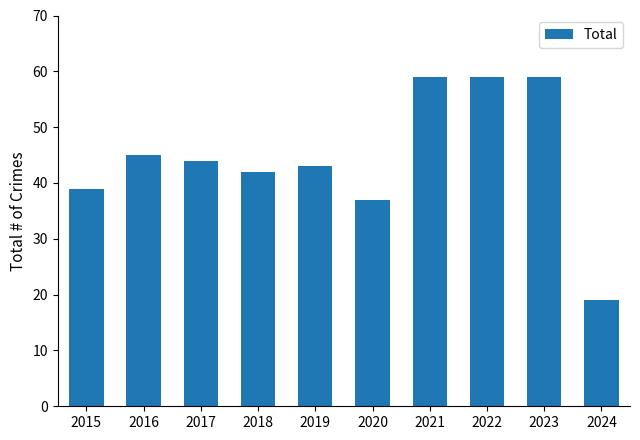

What is the difference between the second highest and minimum values?

40